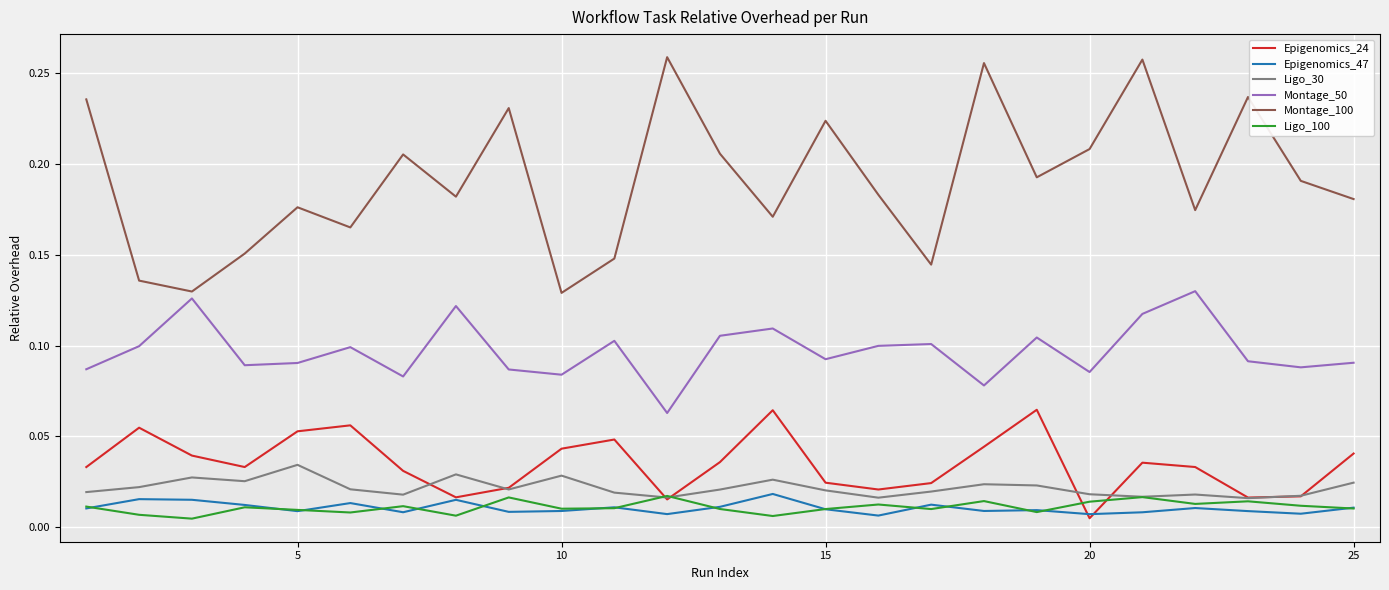

True or false: Epigenomics_47 and Montage_50 intersect in this chart.

False